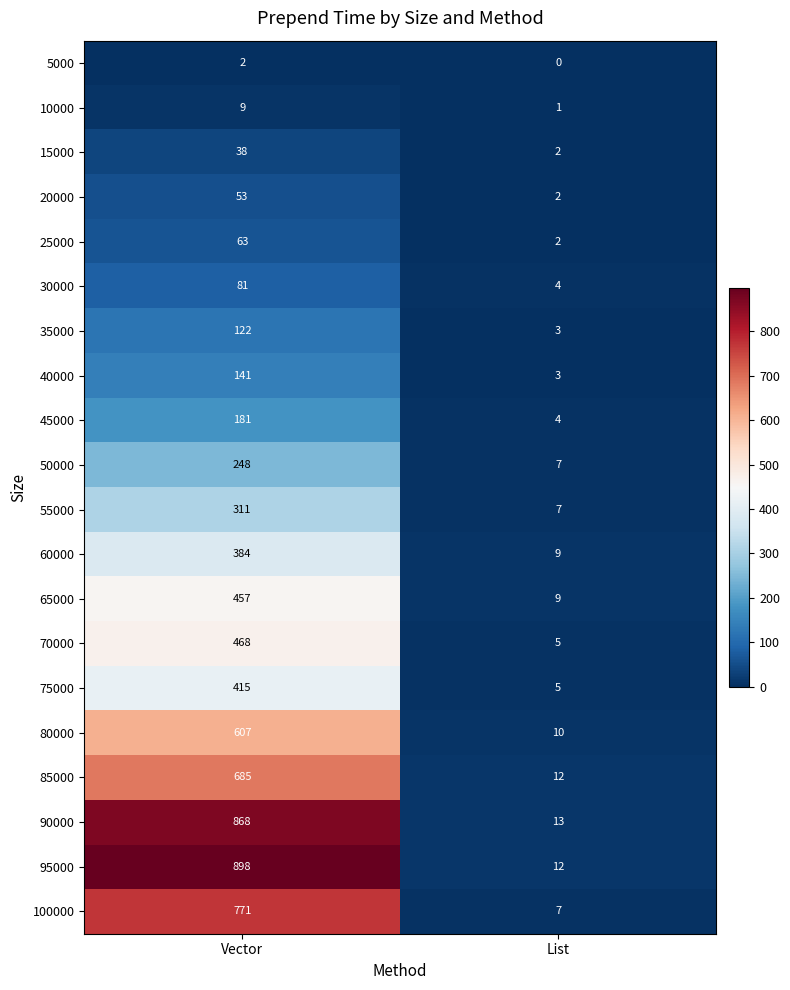

The value of 90000 at Vector is 868. True or false?

True